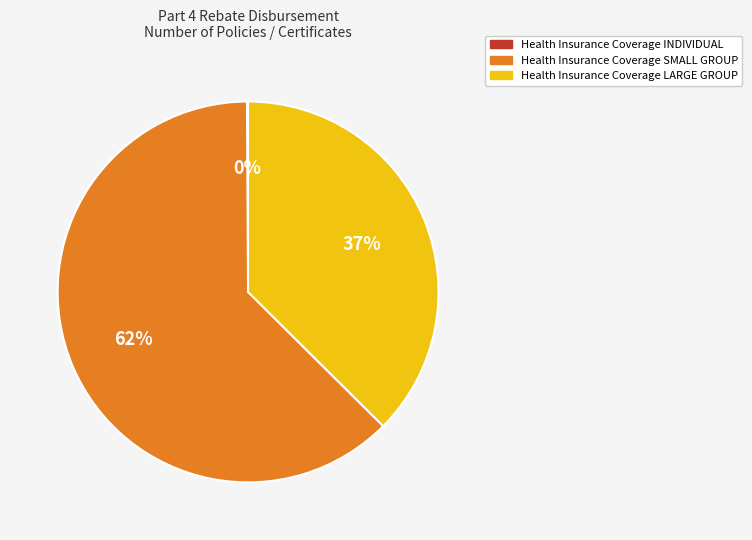

To the nearest percent, what is the combined percentage of Health Insurance Coverage SMALL GROUP and Health Insurance Coverage LARGE GROUP?

100%